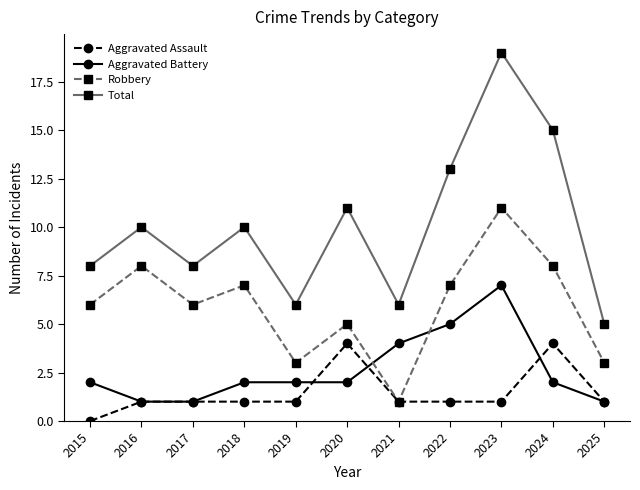

Count the number of categories in the chart.

11